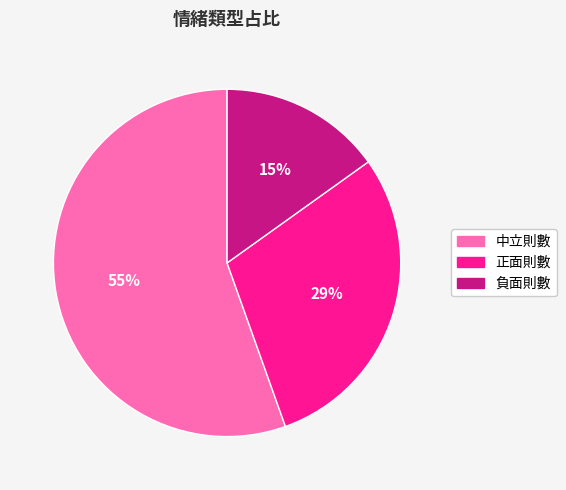

Which category has the biggest portion of the pie?

中立則數